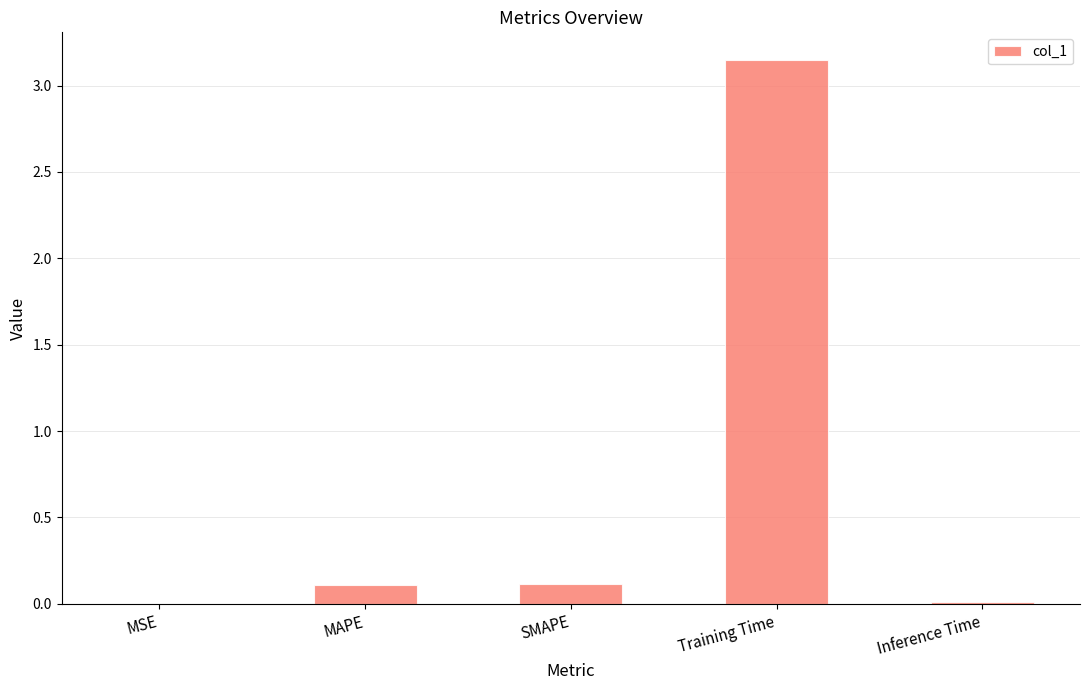

Which category has the highest value across all series?

Training Time